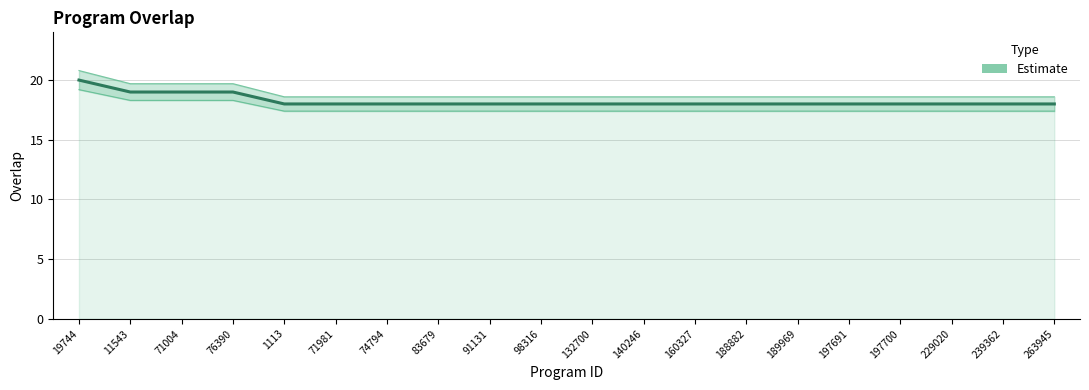

Reading right to left, list all the values displayed in this chart.

18	18	18	18	18	18	18	18	18	18	18	18	18	18	18	18	19	19	19	20